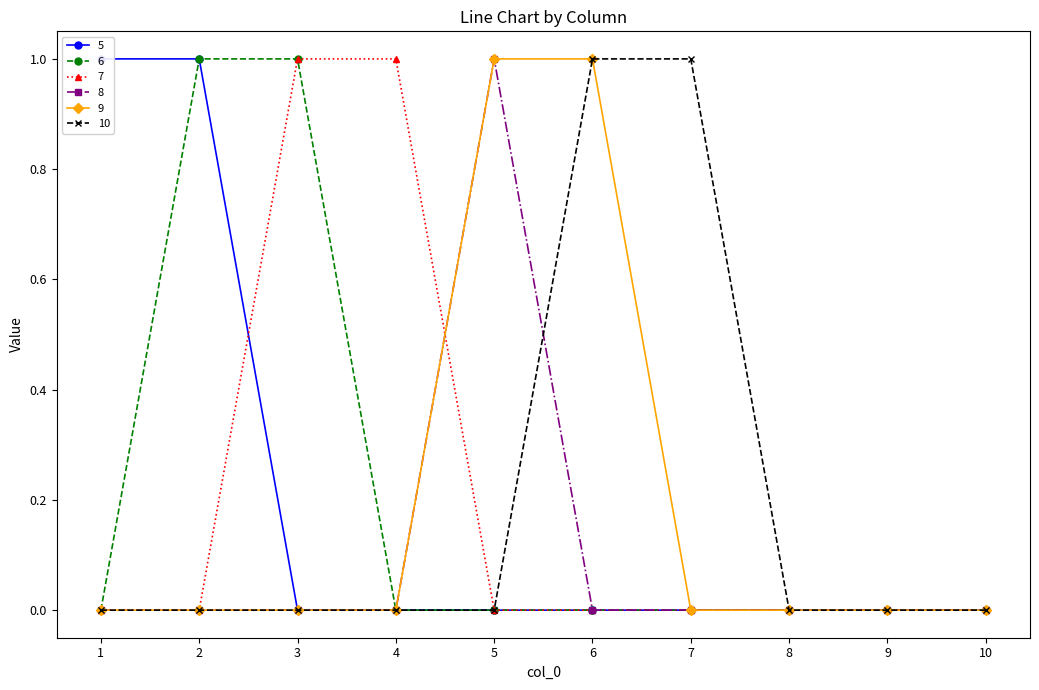

Reading left to right, extract all data points from this chart.

5: 1	1	0	0	0	0	0	0	0	0
6: 0	1	1	0	0	0	0	0	0	0
7: 0	0	1	1	0	0	0	0	0	0
8: 0	0	0	0	1	0	0	0	0	0
9: 0	0	0	0	1	1	0	0	0	0
10: 0	0	0	0	0	1	1	0	0	0